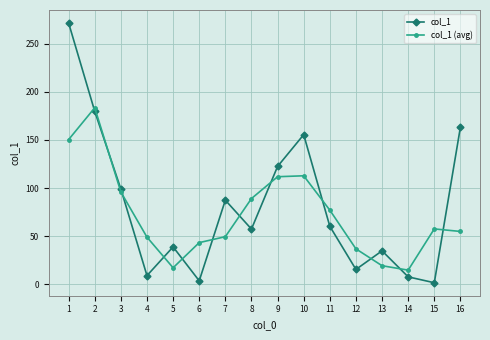

How many lines are shown in the chart?

2